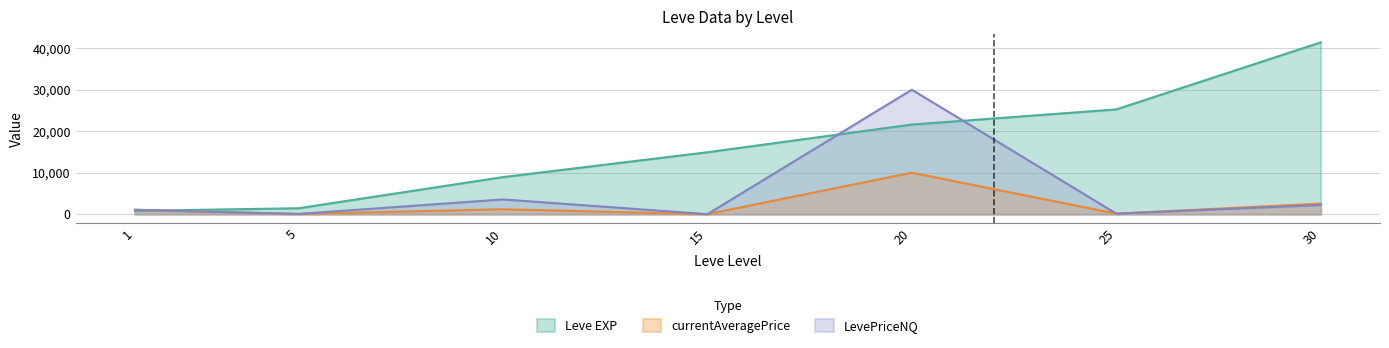

Reading left to right, list all the values displayed in this chart.

Leve EXP: 800.0	1420.0	8930.0	14920.0	21600.0	25250.0	41410.0
currentAveragePrice: 1076.2	46.3	1181.4	0.0	10000.0	119.9	2545.1
LevePriceNQ: 1026.0	49.5	3544.2	0.0	30000.0	119.9	2199.4